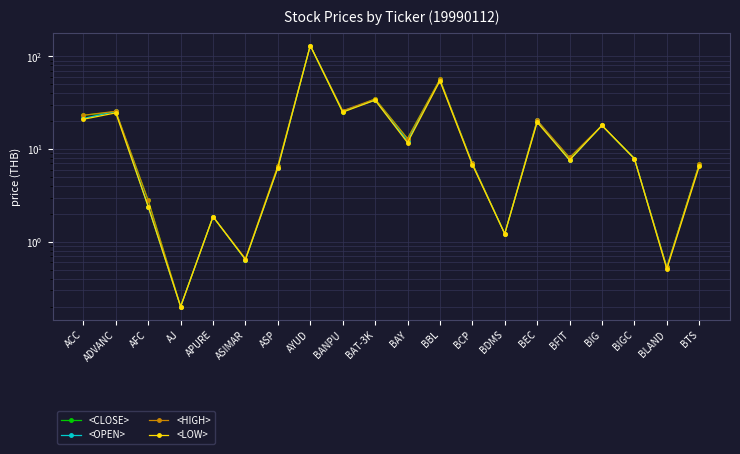

List the labels in order of <CLOSE> value, smallest first.

AJ, BLAND, ASIMAR, BDMS, APURE, AFC, ASP, BTS, BCP, BIGC, BFIT, BAY, BIG, BEC, ACC, BANPU, ADVANC, BAT-3K, BBL, AYUD